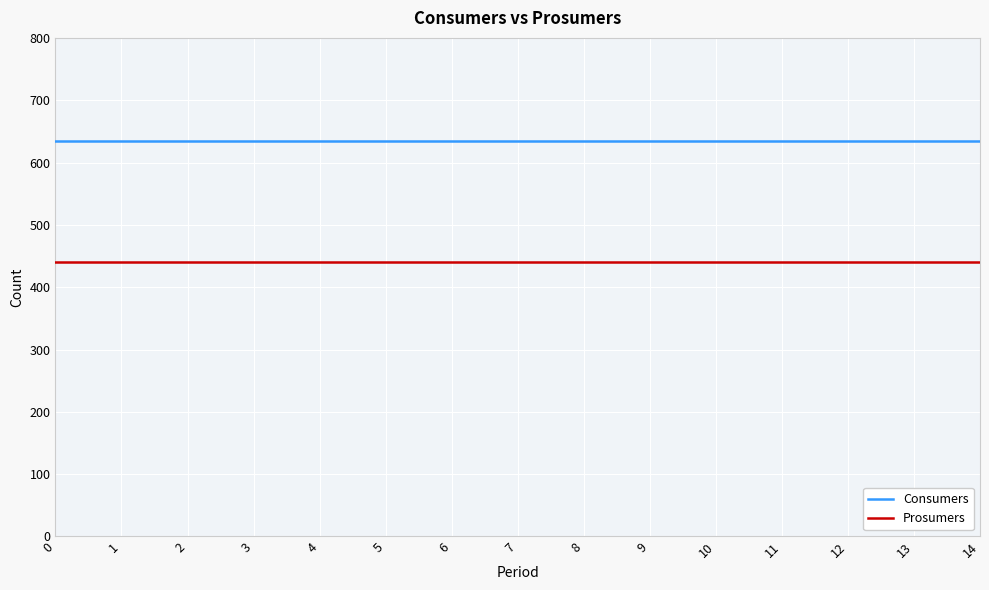

What is the average value of the Prosumers series?

440